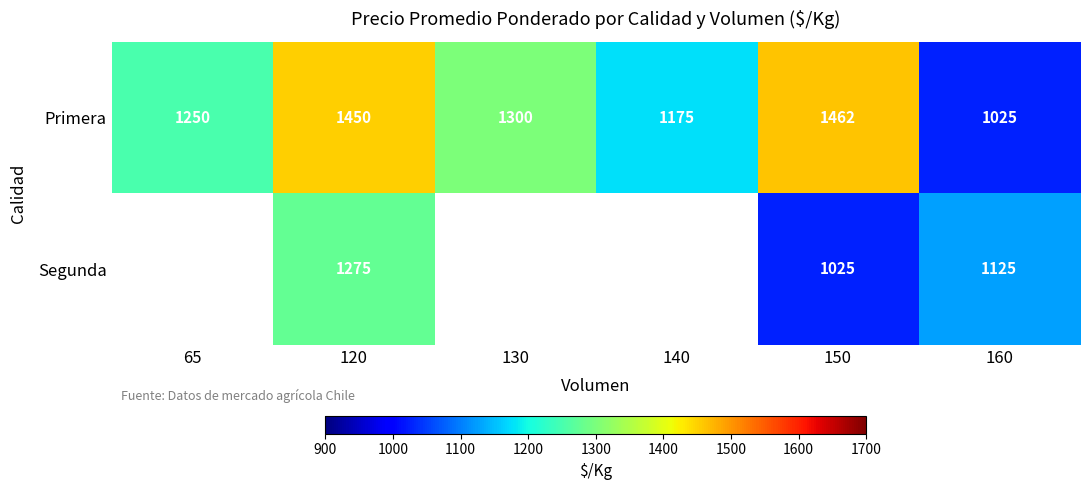

Rank the categories by Primera value from lowest to highest.

160, 140, 65, 130, 120, 150